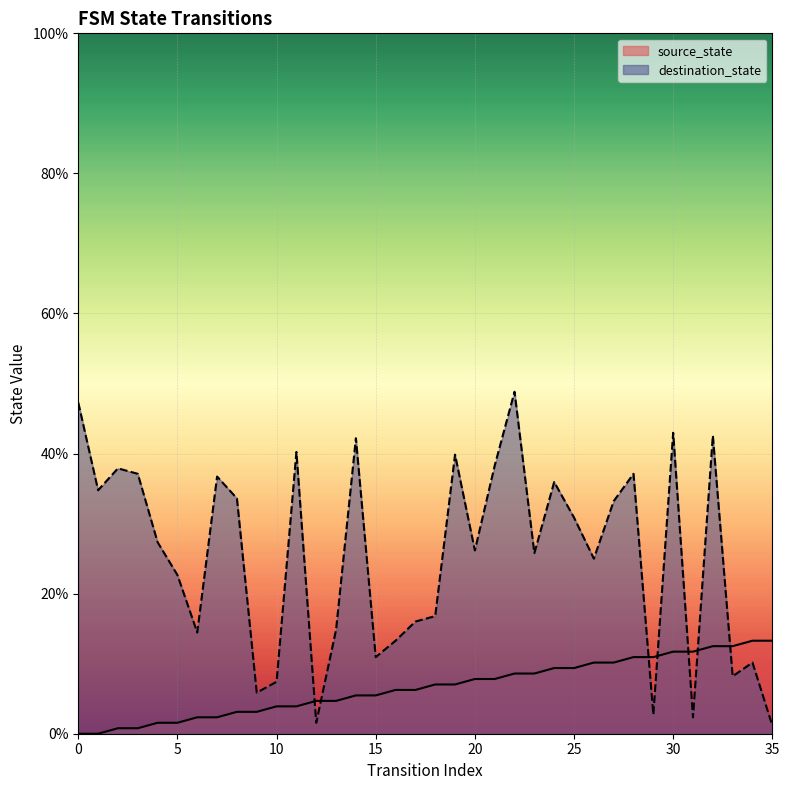

Which category has the highest value in the destination_state series?

22